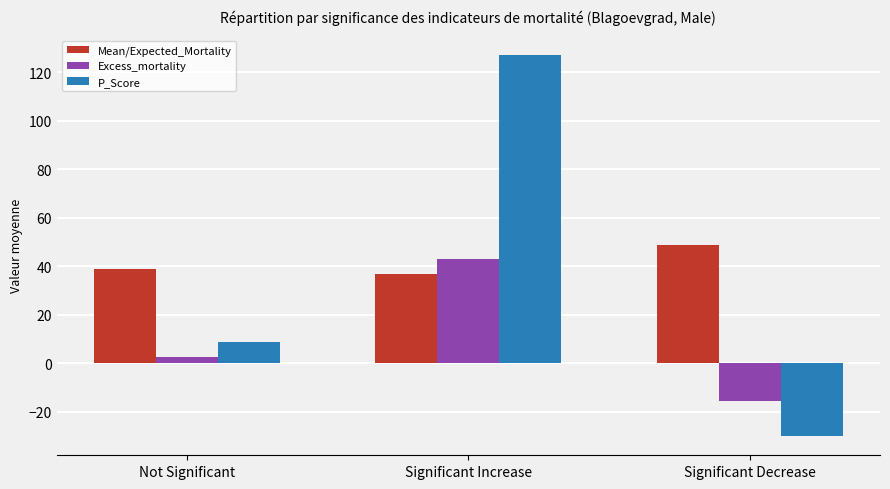

What is the label of the 3rd bar from the right?

Not Significant